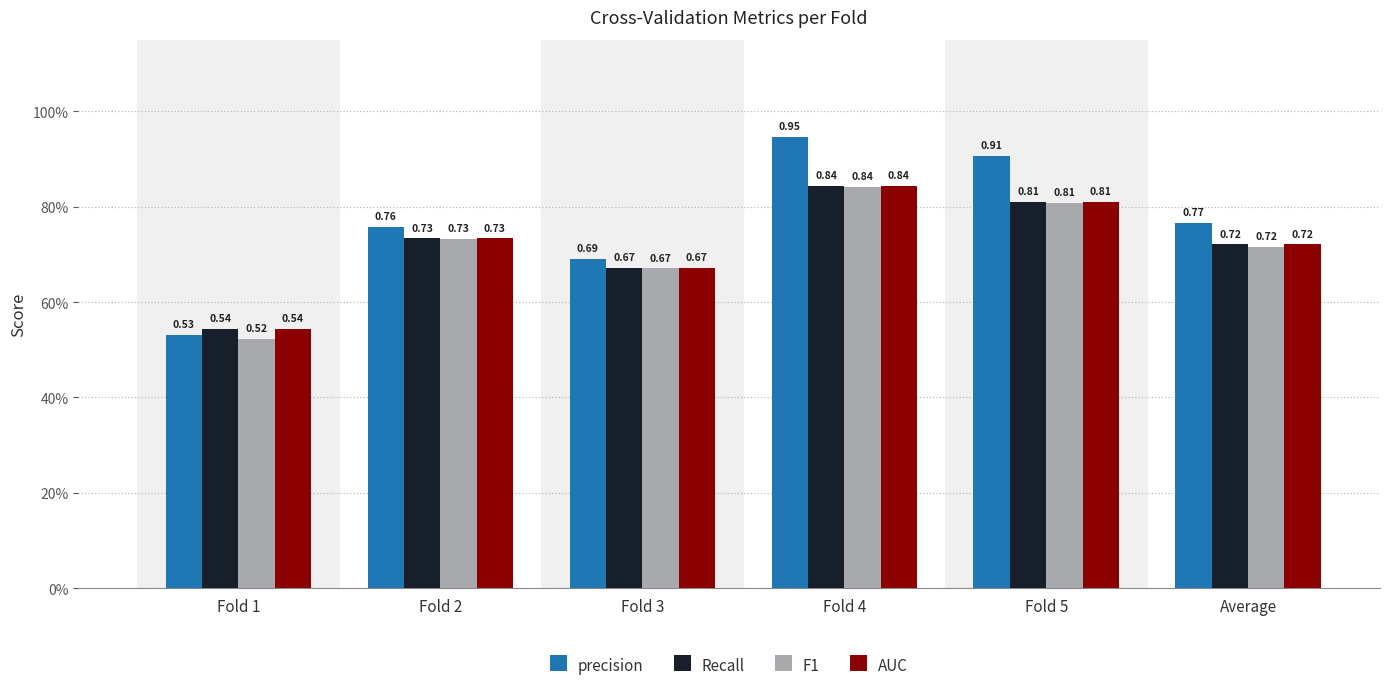

Are the bars grouped side by side (vs. stacked)?

Yes